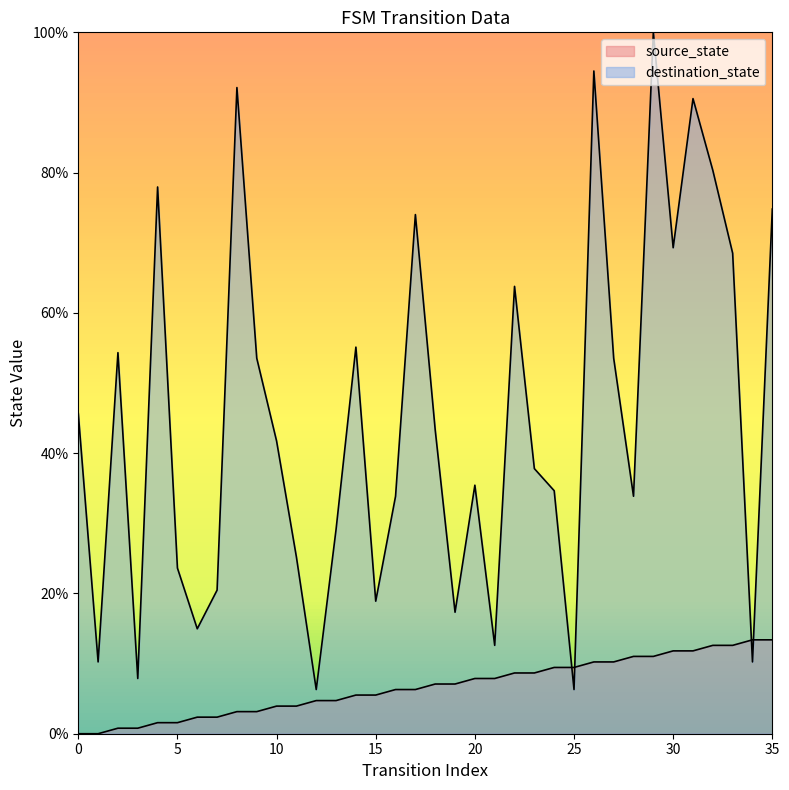

At which category is the sum across all series the highest?

29